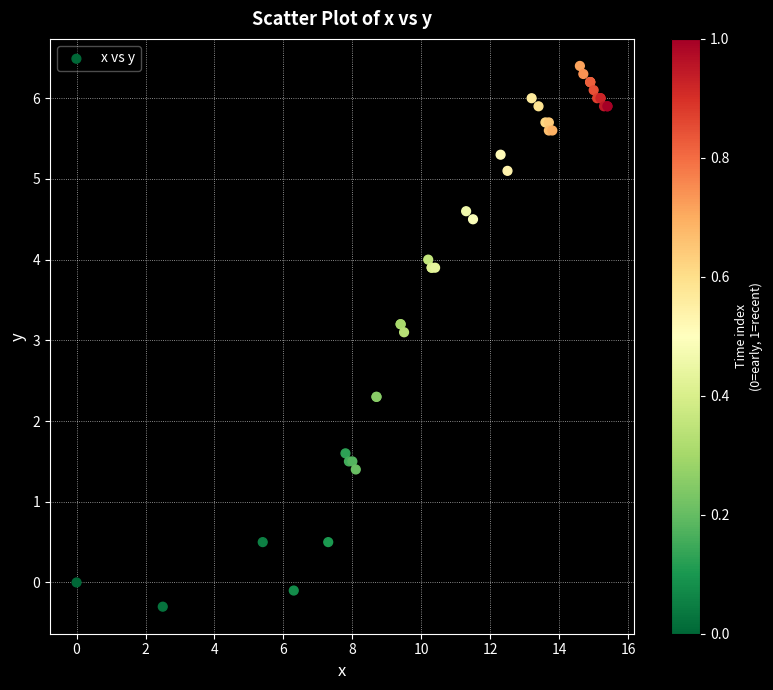

What Y value in the scatter plot is closest to 3?

3.1